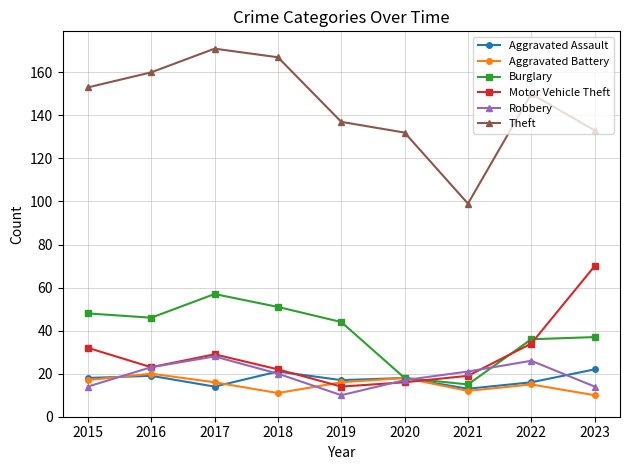

What is the total value across all series at 2017?

315